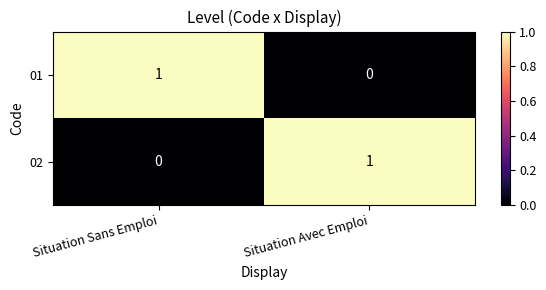

True or false: 01 has a value of 1 at Situation Avec Emploi.

False